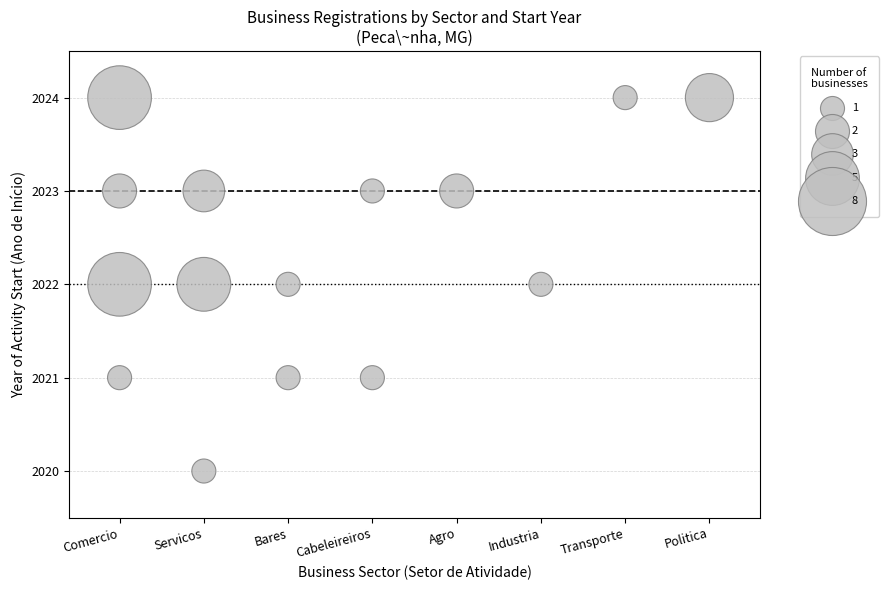

What is the range of X values (max minus min)?

7